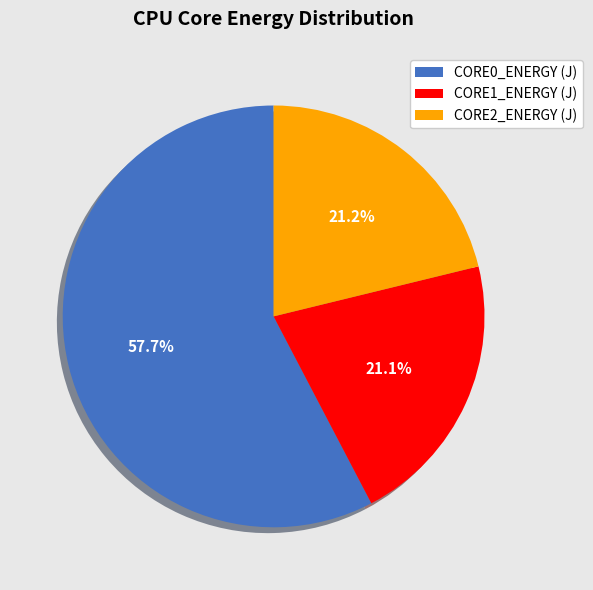

Which category has the biggest portion of the pie?

CORE0_ENERGY (J)